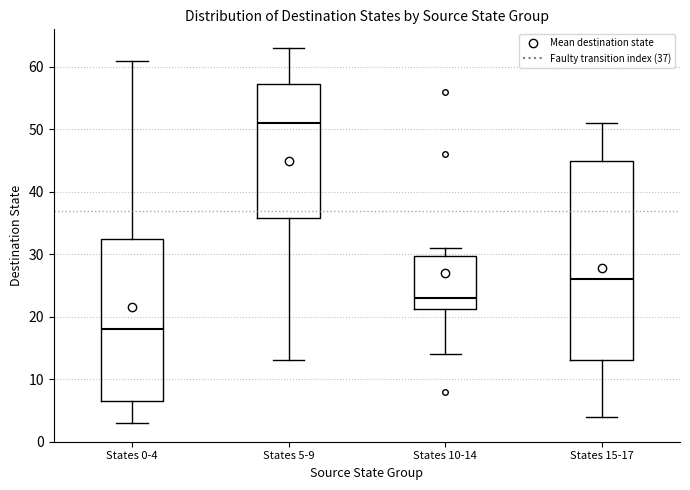

Which box's median line is the highest?

States 5-9